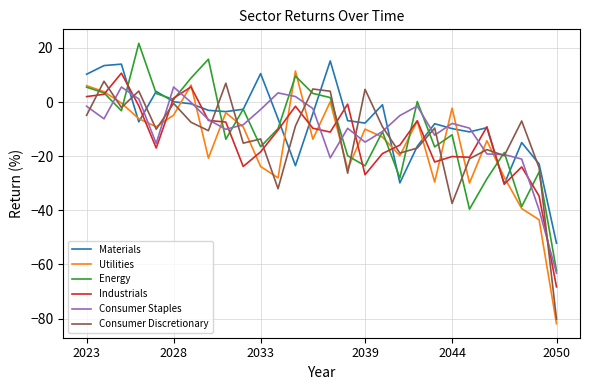

How many lines are shown in the chart?

6